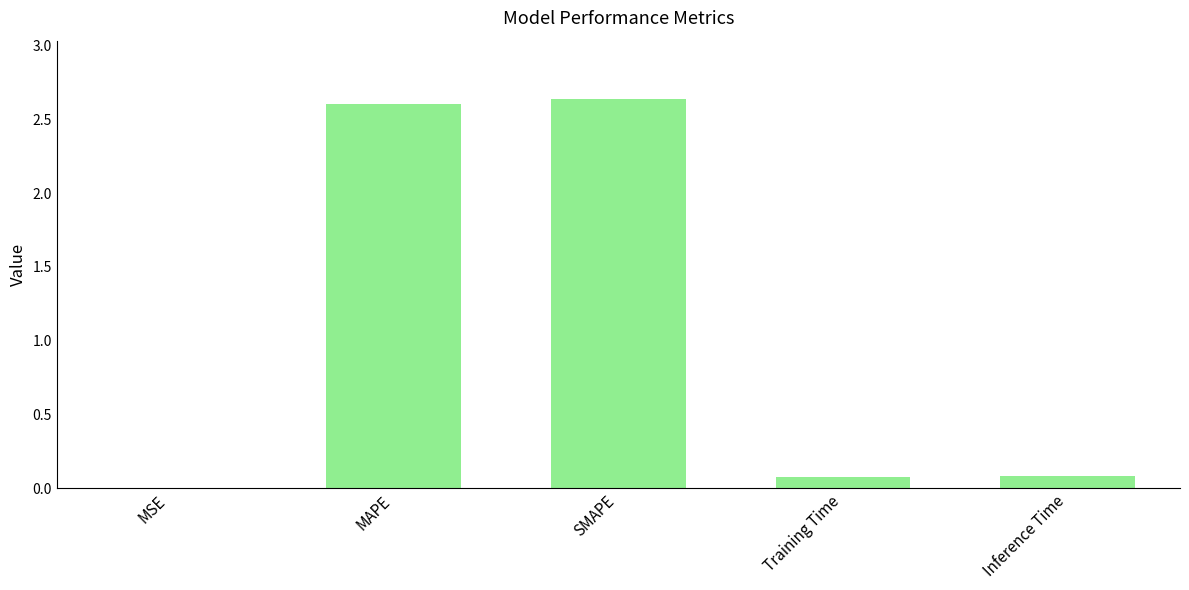

What is the sum of all values?

5.4